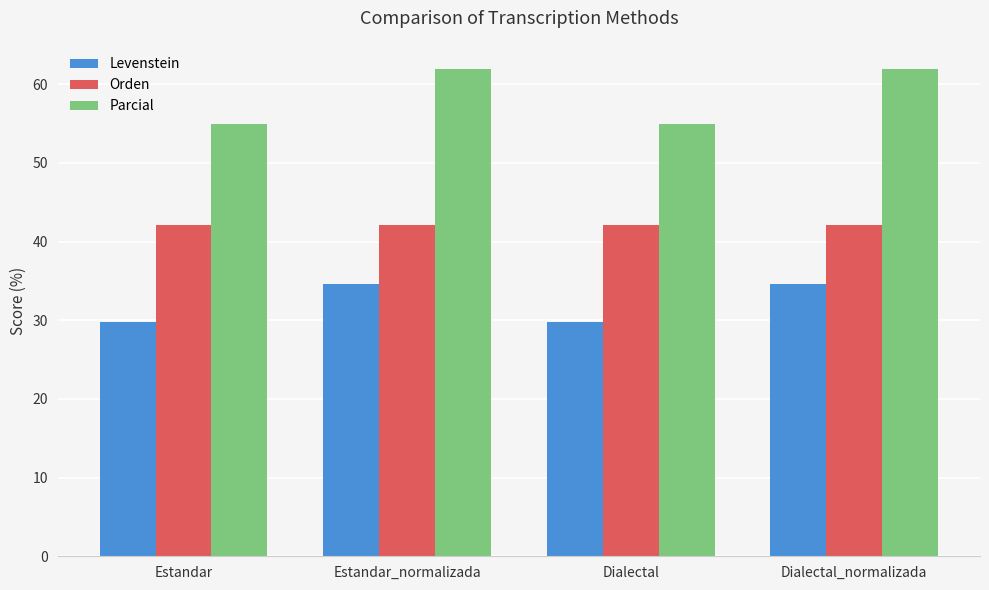

What is the average value of the Parcial series?

58.4